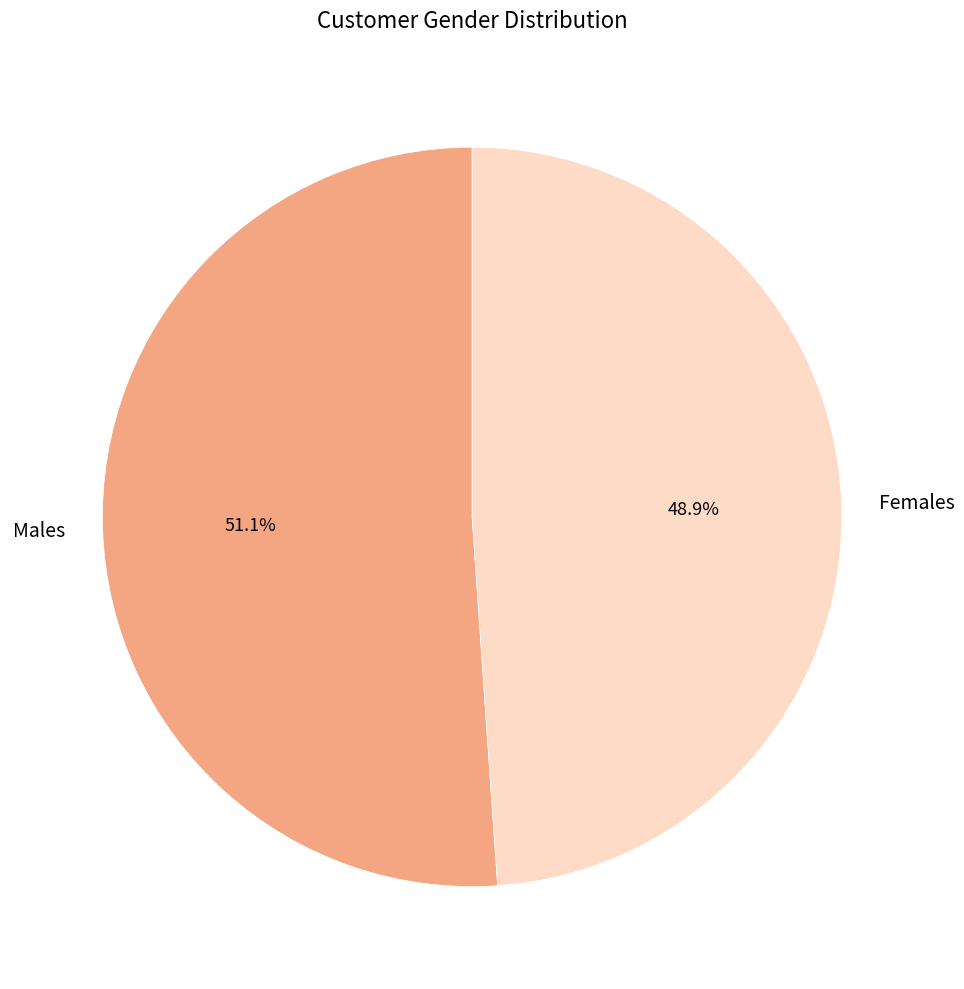

What percentage is the Males slice, to the nearest percent?

51%